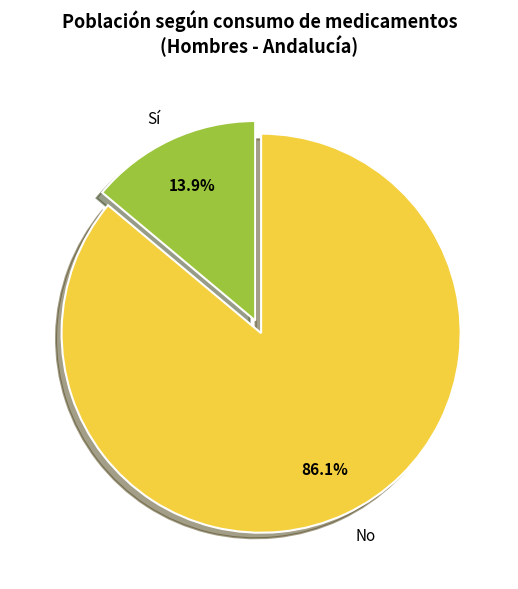

How many slices are in this pie chart?

2